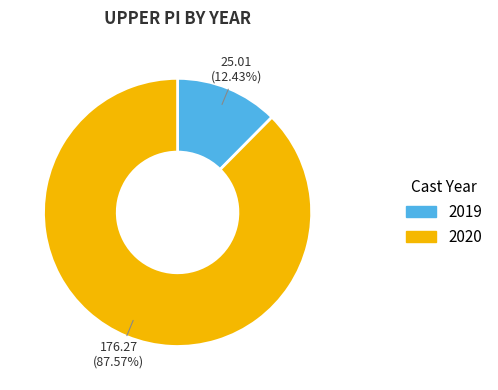

Does any single category account for the majority?

Yes